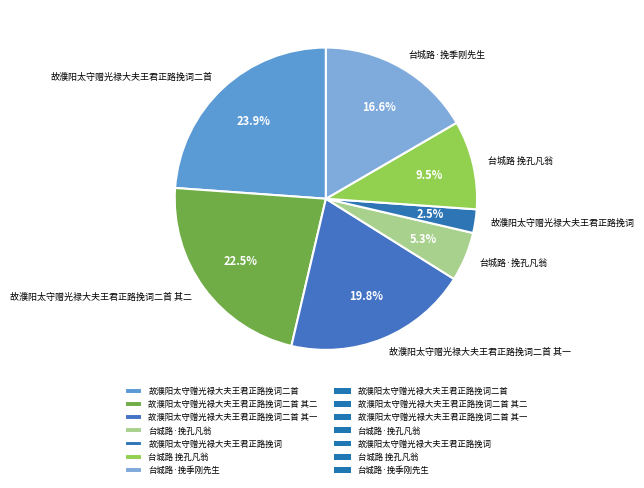

How many segments does this pie chart have?

7